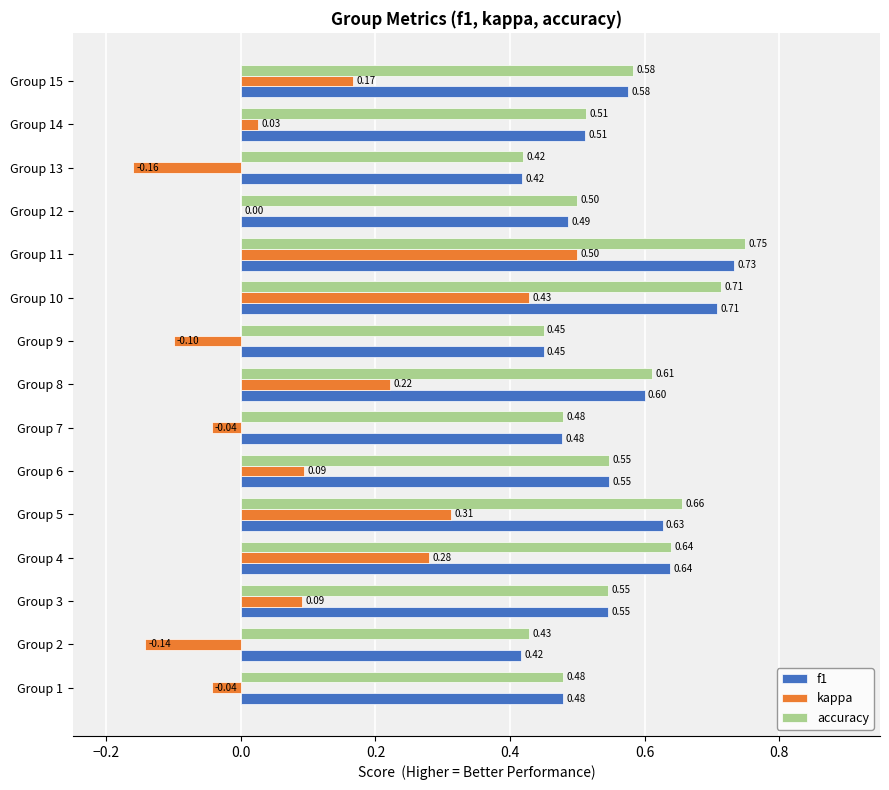

Between Group 14 and Group 15, which series saw the biggest shift?

kappa